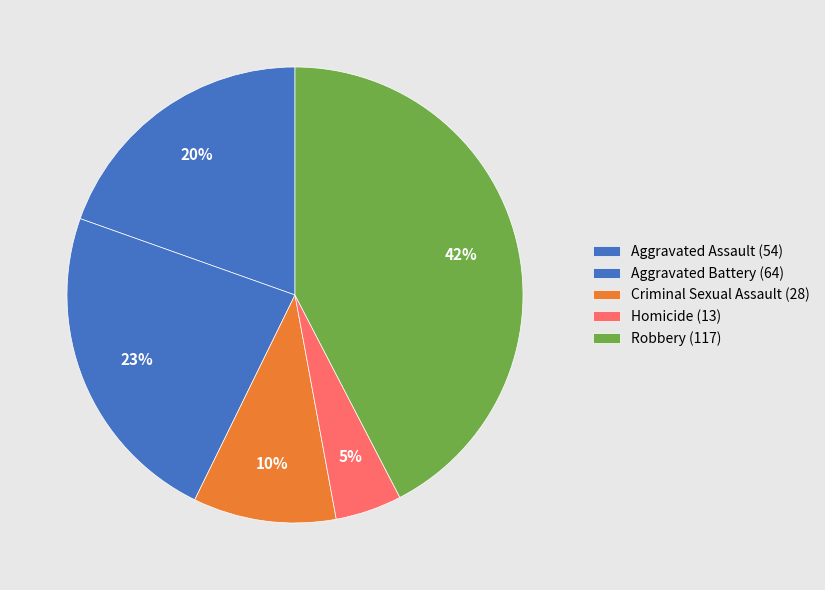

To the nearest percent, what is the difference between the Robbery and Aggravated Assault slice percentages?

23%